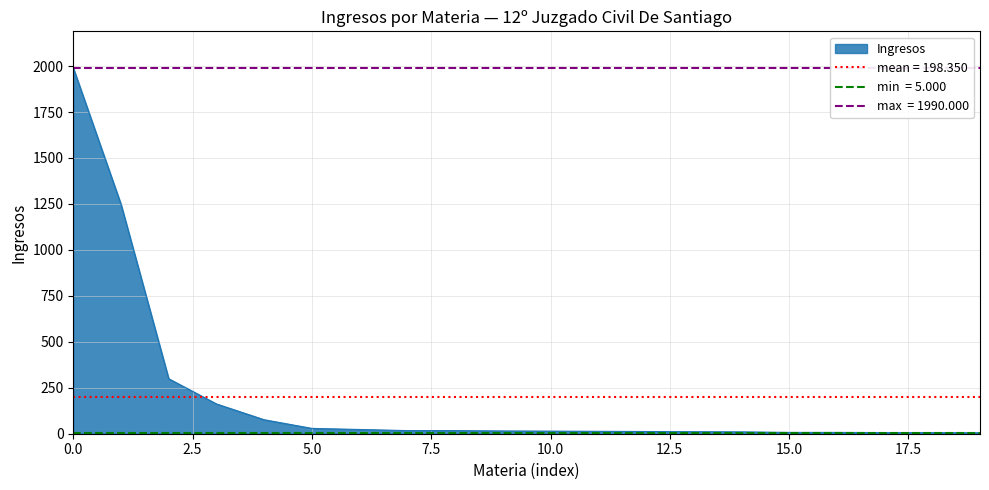

What is the highest value of the Ingresos series?

1990